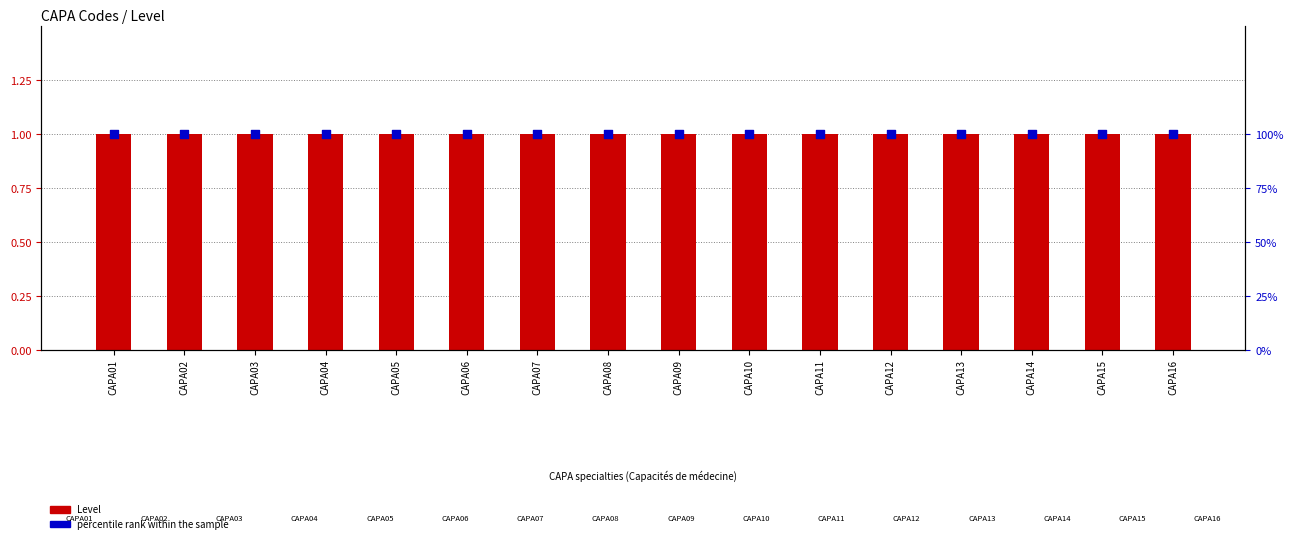

Which series reaches the minimum Y coordinate?

Level